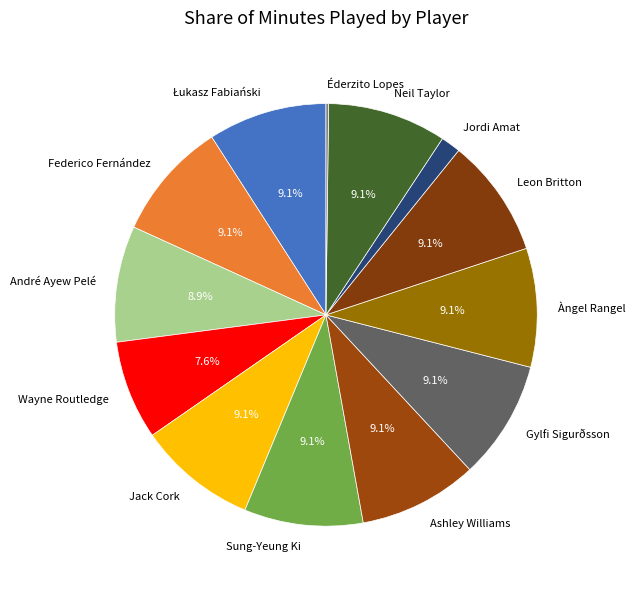

To the nearest percent, what is the average slice percentage?

8%